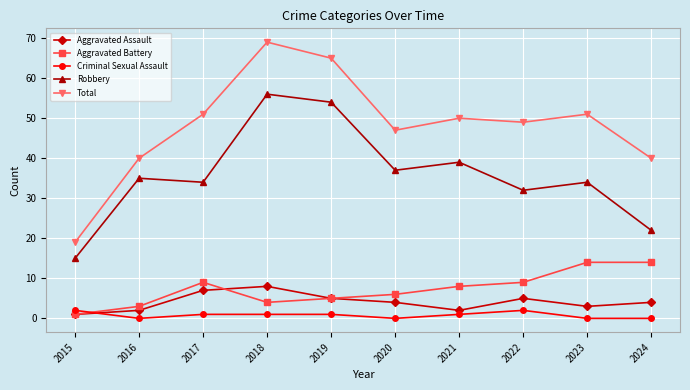

At which label is Robbery closest to 35?

2016